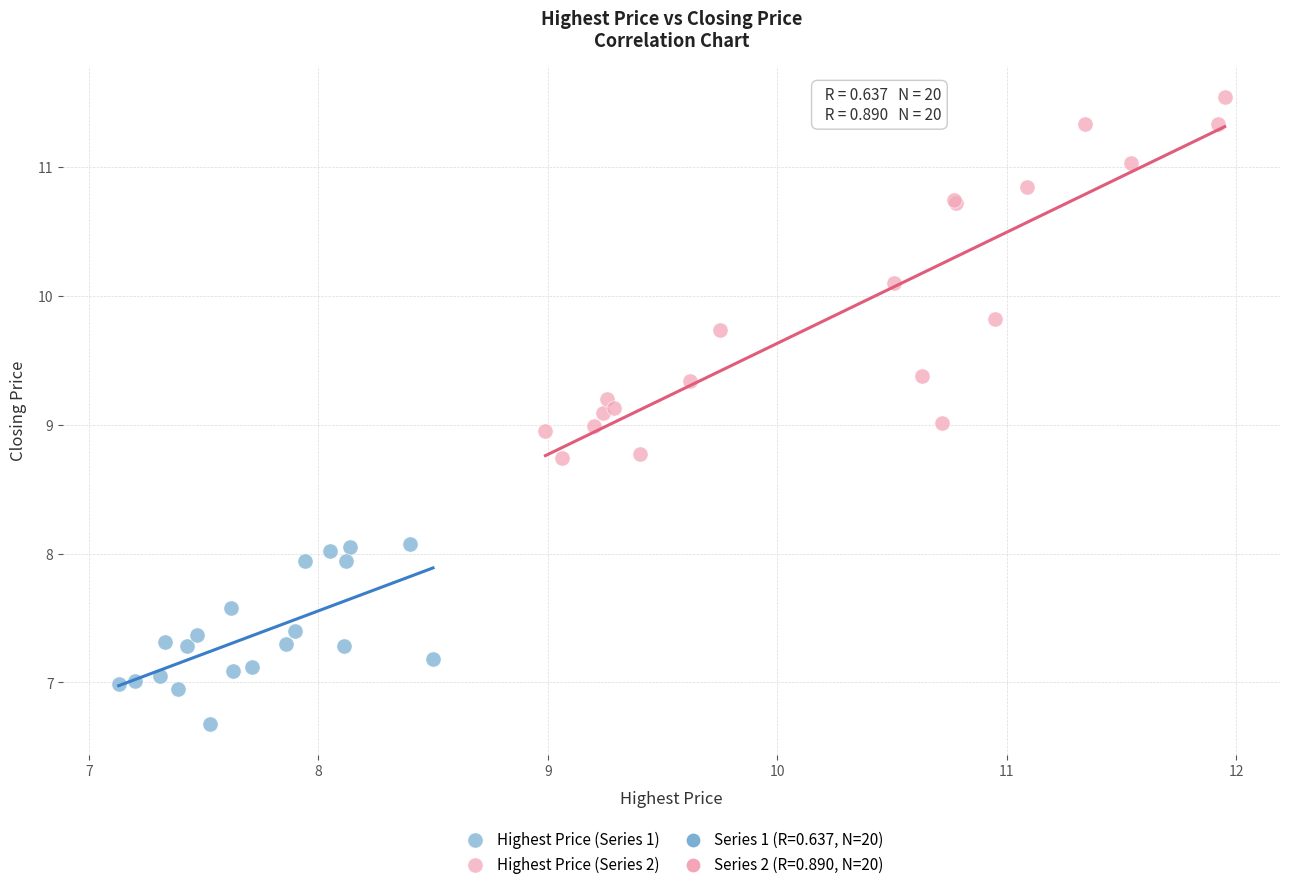

Which series reaches the maximum Y coordinate?

Highest Price (Series 2)